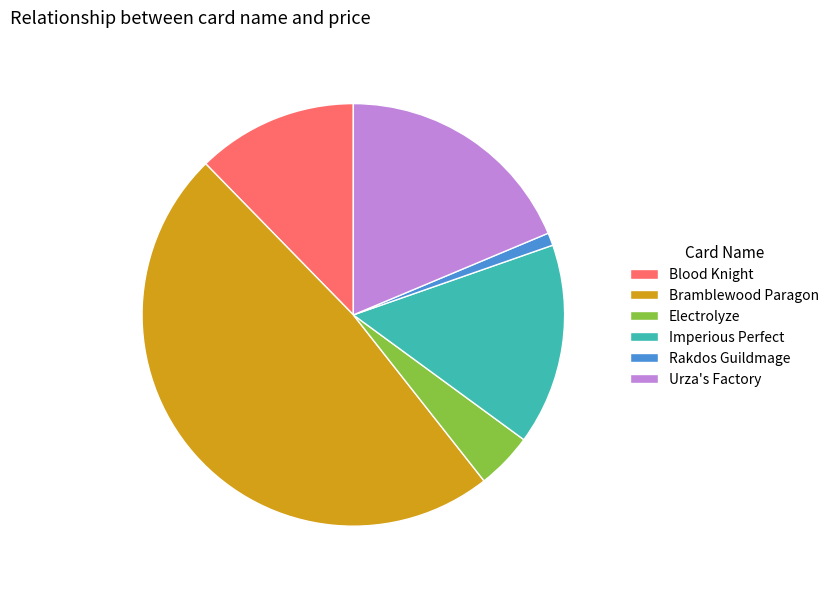

Count the number of slices in the pie.

6